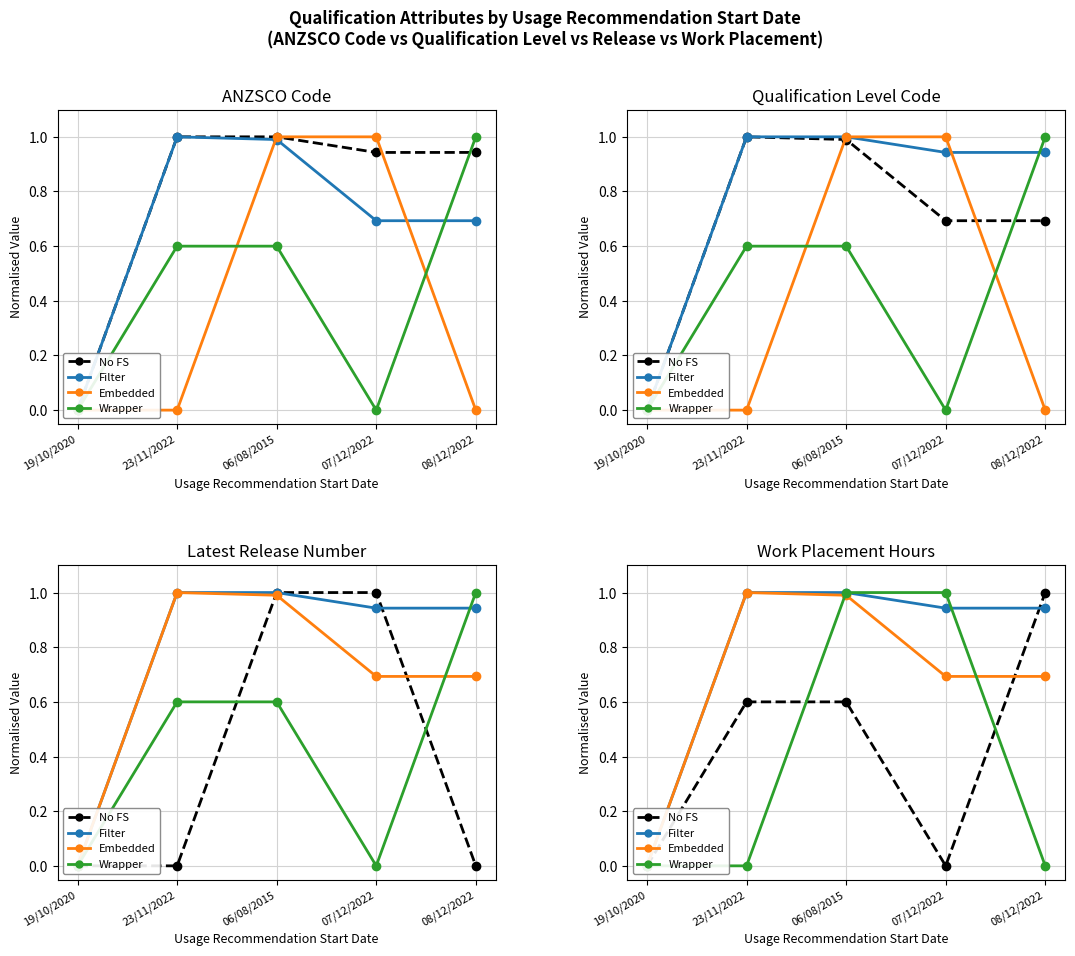

At 08/12/2022, list the series in order from largest to smallest.

Work Placement Hours, ANZSCO Code, Qualification Level Code, Latest Release Number